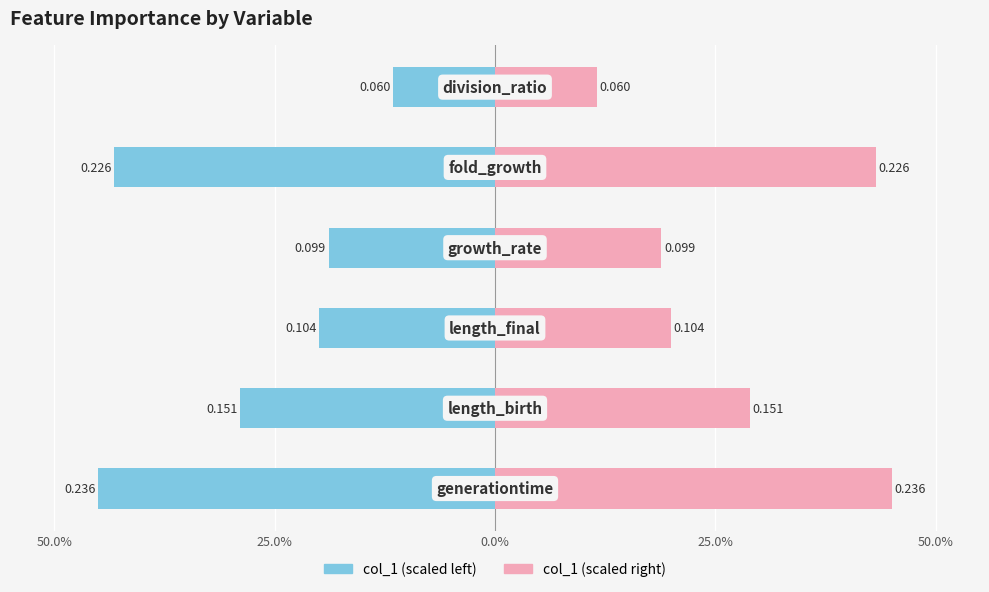

What is the highest value of the col_1 (right) series?

45.0